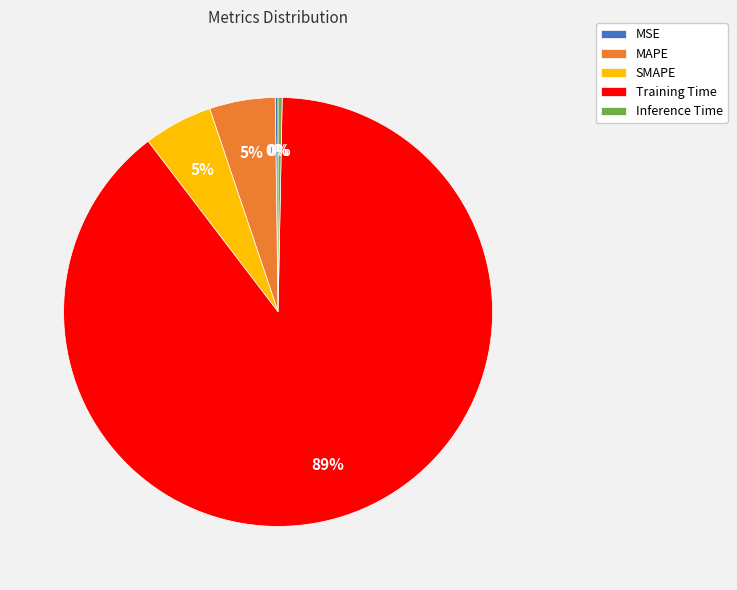

To the nearest percent, what is the difference between the Inference Time and MAPE slice percentages?

5%